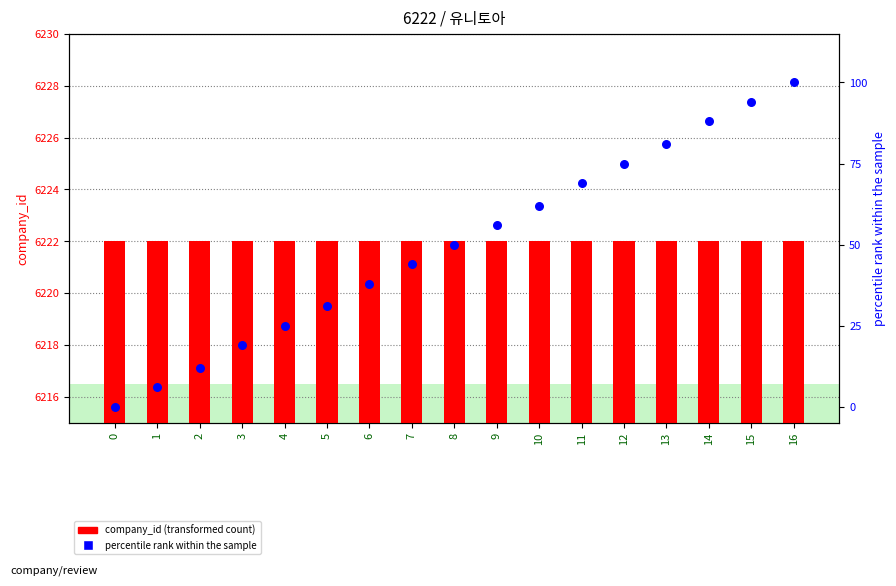

Which series reaches the maximum Y coordinate?

company_id (transformed count)